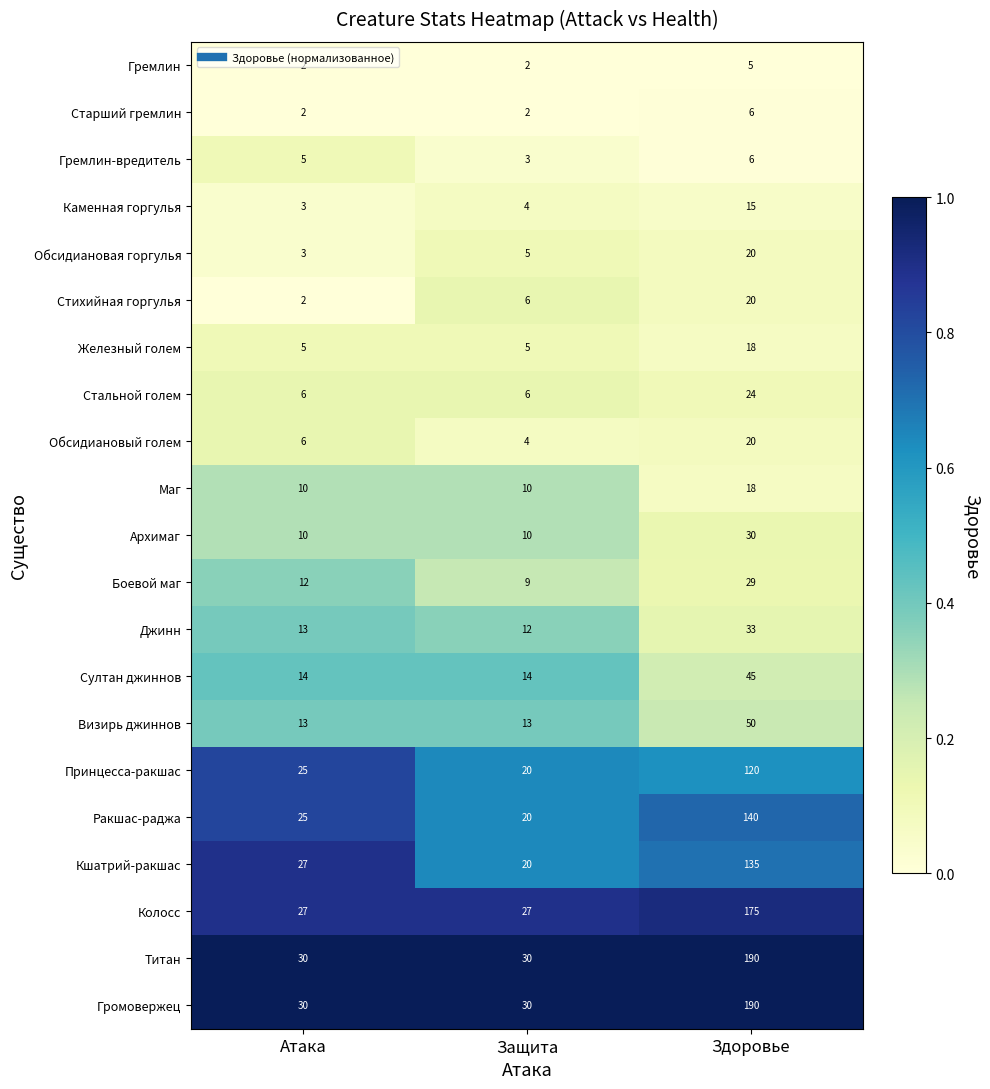

List the labels in order of Принцесса-ракшас value, largest first.

Здоровье, Атака, Защита